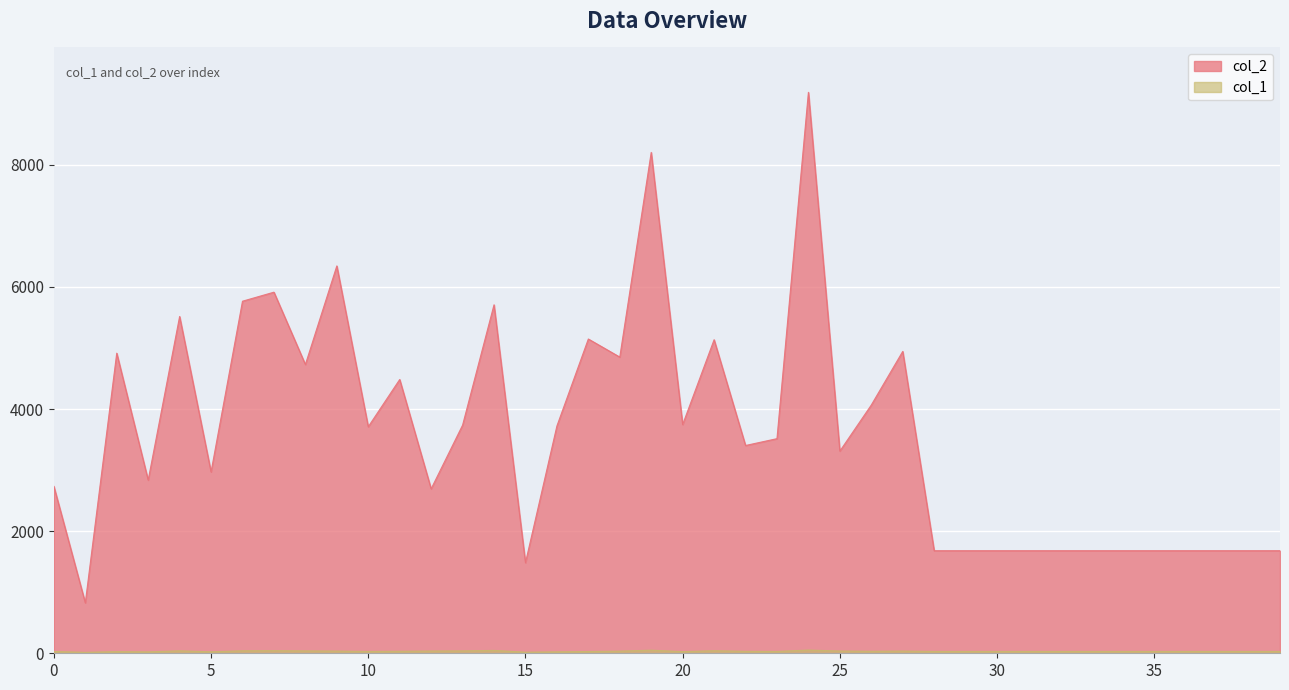

At how many categories does at least one series exceed 4784?

12